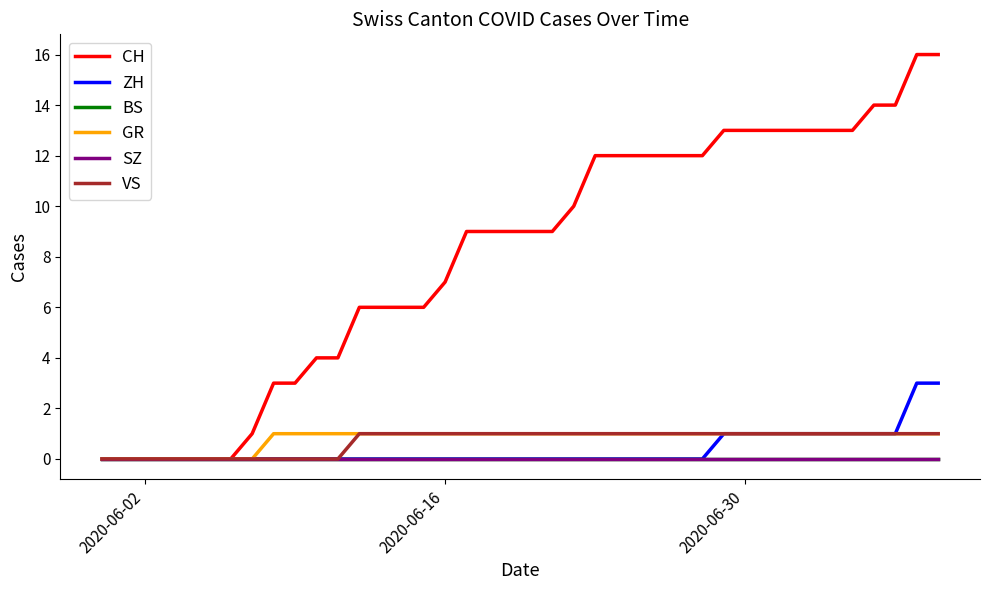

At which category does the chart reach its minimum across all series?

2020-06-02